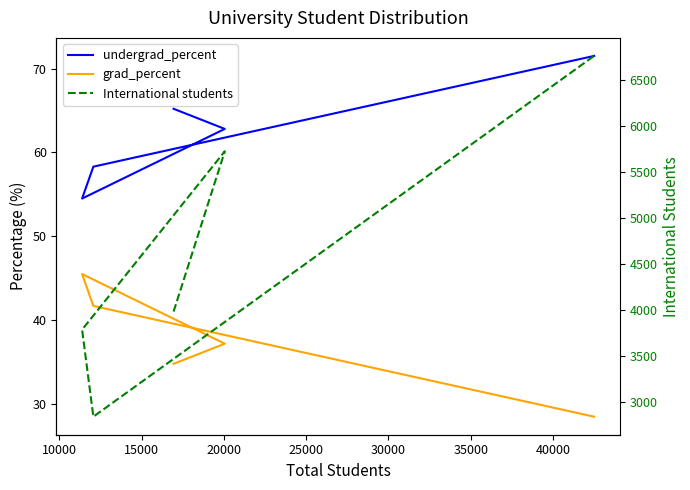

What is the difference between the maximum and minimum values in the grad_percent series?

17.0